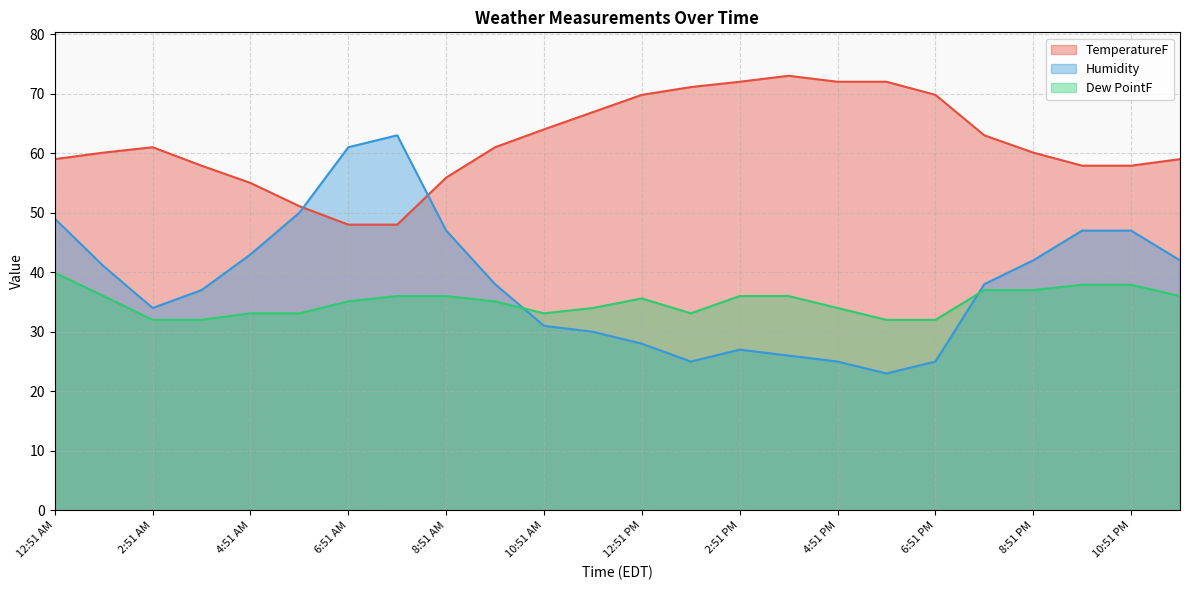

What is the minimum value shown in the chart?

23.0